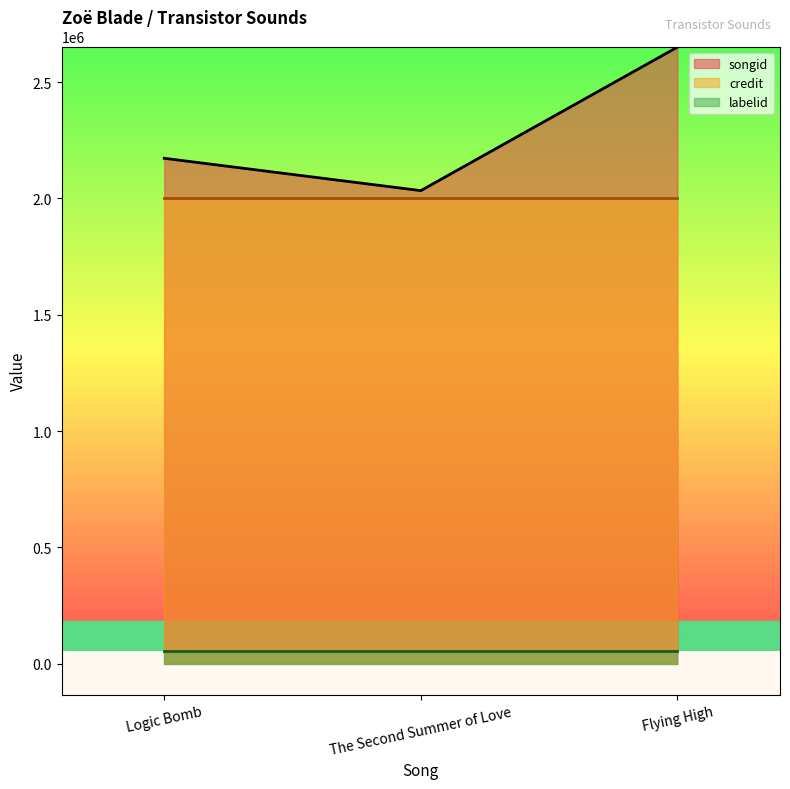

List the series in order of their peak value, highest first.

songid, credit, labelid